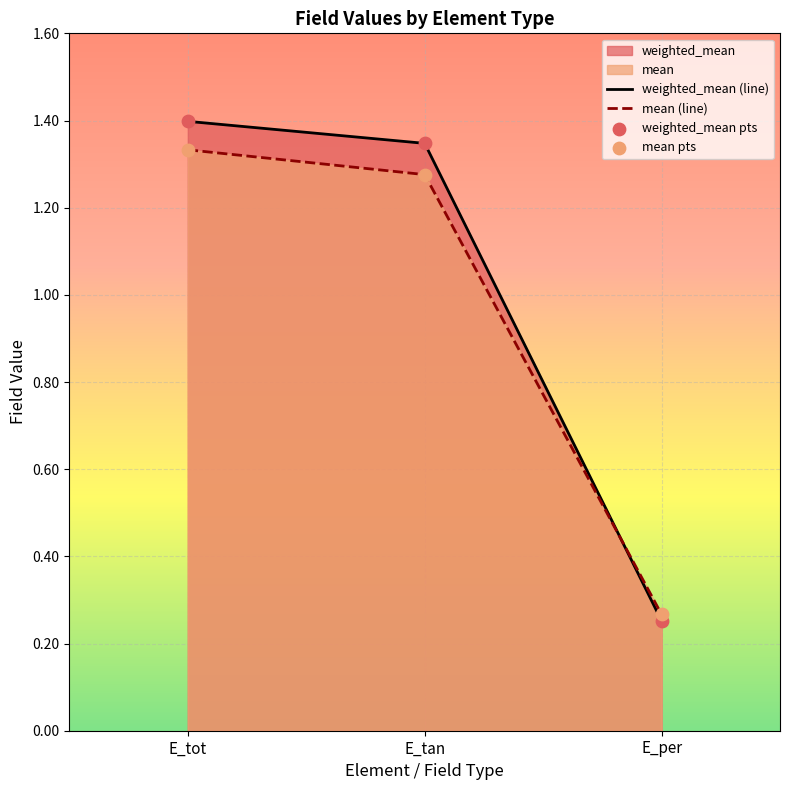

Which series reaches the minimum Y coordinate?

weighted_mean (line)